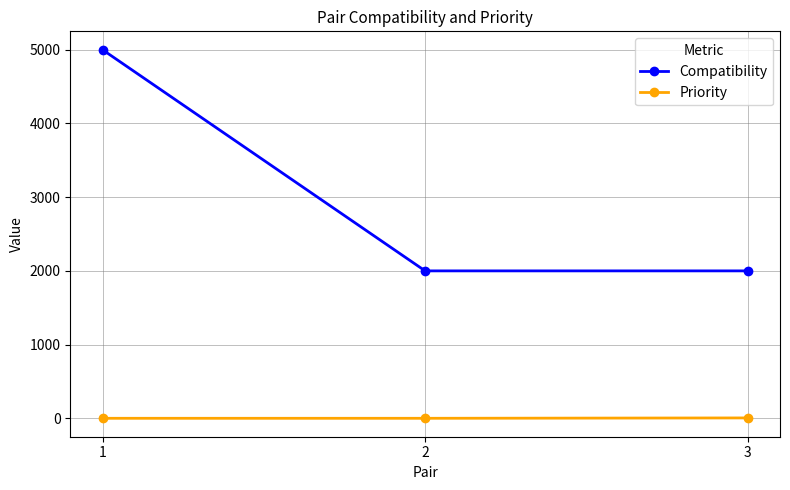

How many Compatibility values are between 2000 and 5000?

3